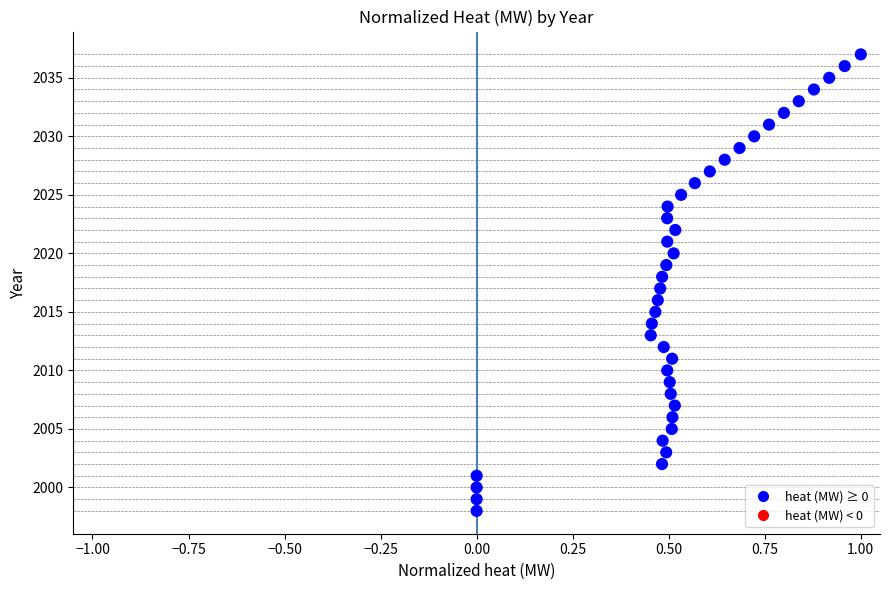

What is the range of Y values (max minus min)?

39